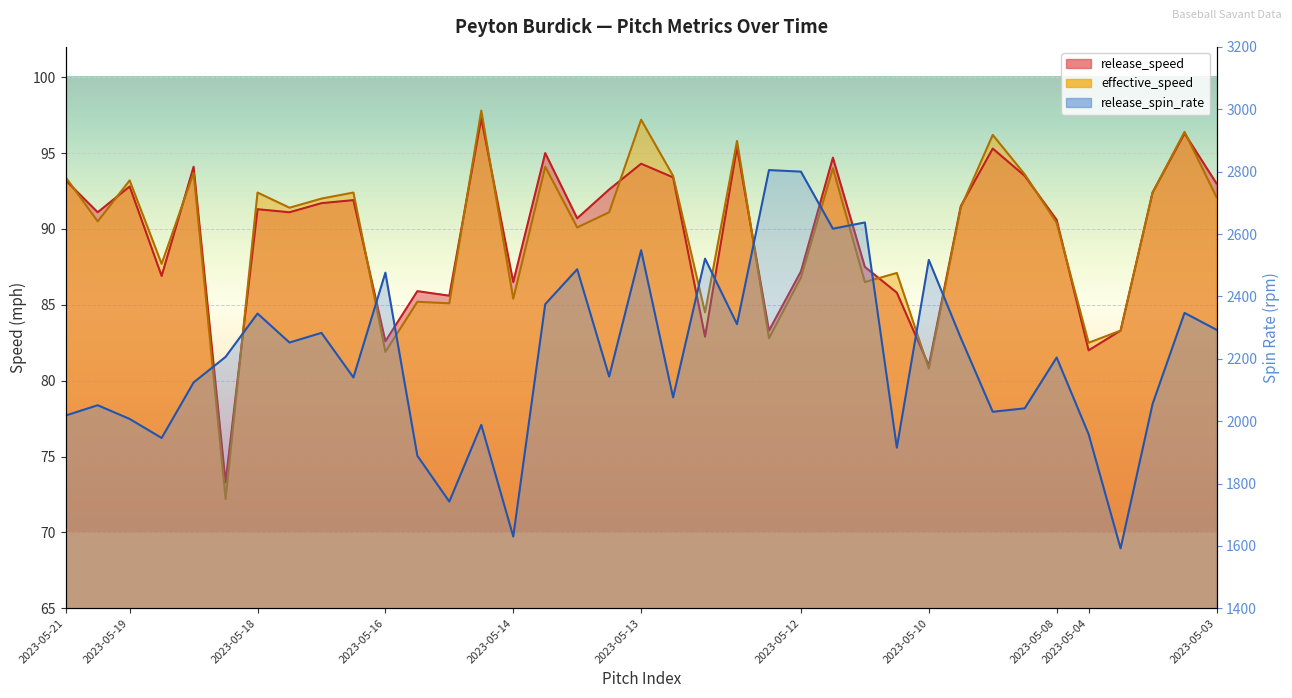

What is the average value of the effective_speed series?

89.6